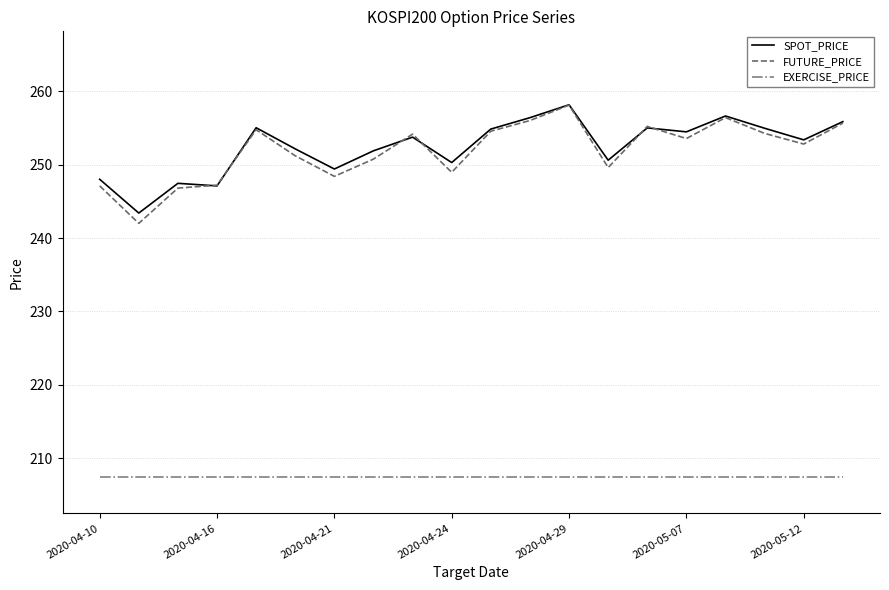

Which series has the widest spread of values?

FUTURE_PRICE